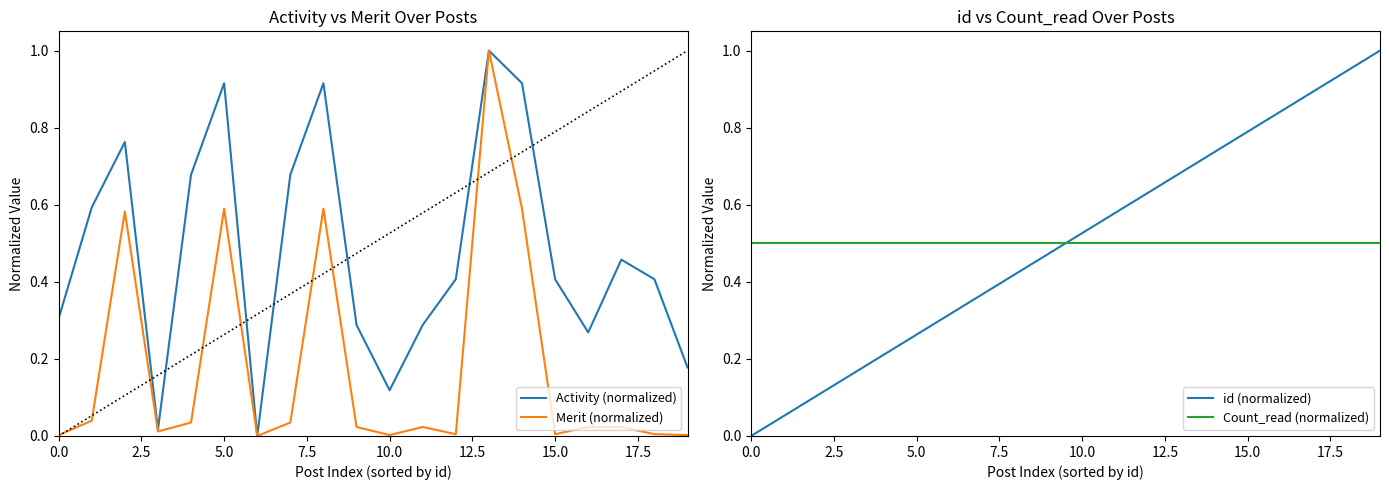

List the series in order of their peak value, lowest first.

Count_read (normalized), Activity (normalized), Merit (normalized), id (normalized)